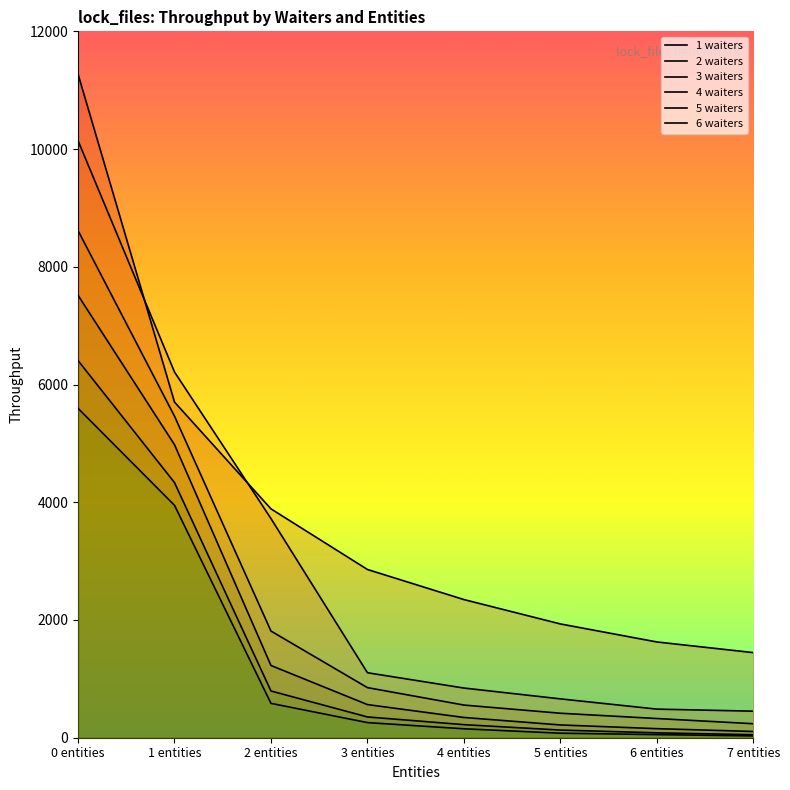

What are all the series names shown in the legend?

1 waiters, 2 waiters, 3 waiters, 4 waiters, 5 waiters, 6 waiters